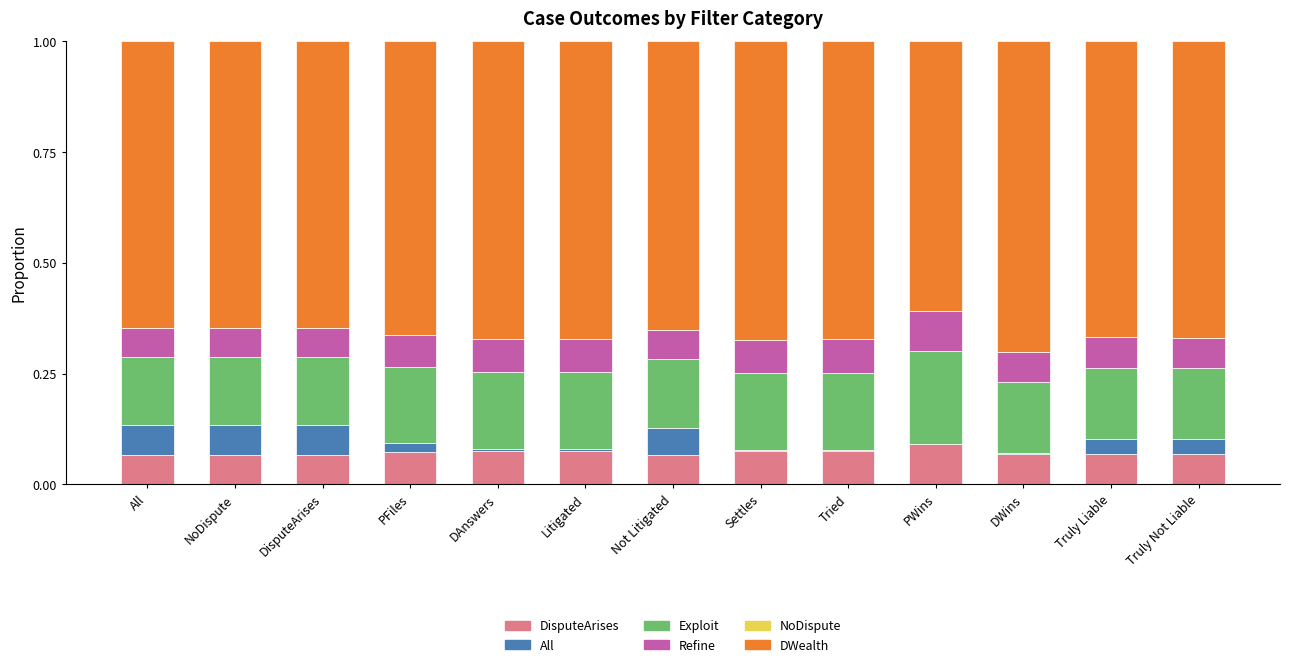

The value of DisputeArises at PWins is 0.1. True or false?

True